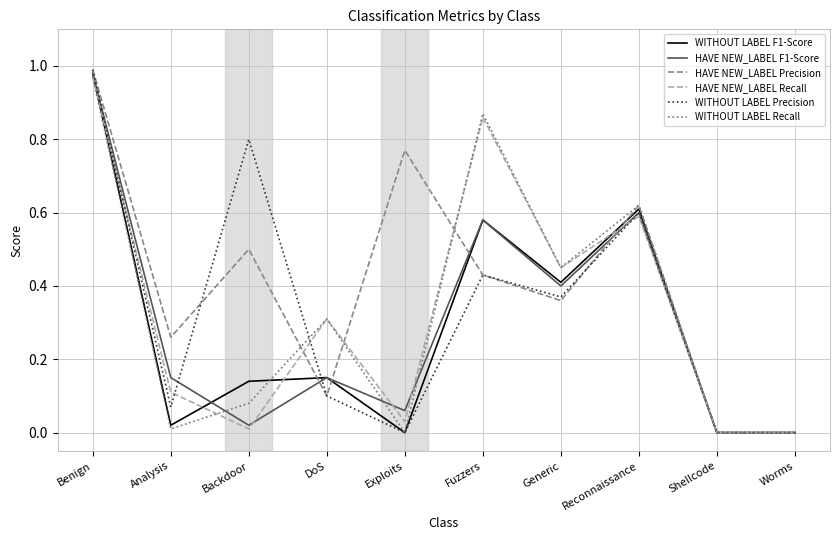

At which label does HAVE NEW_LABEL Precision reach its peak?

Benign